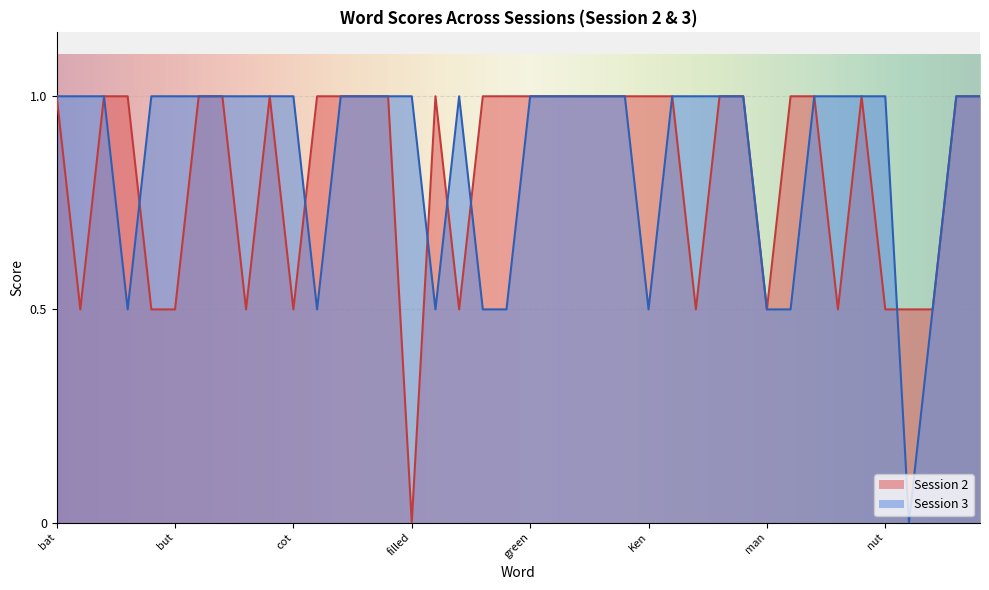

Rank the categories by Session 2 value from highest to lowest.

bat, Boole, bot, can, cheap, cooed, could, cut, each, field, fond, full, fund, green, grin, hot, hut, itch, Ken, least, look, Luke, mat, men, not, pool, pop, bet, bull, but, chip, cot, fool, list, man, met, nut, pat, pet, filled